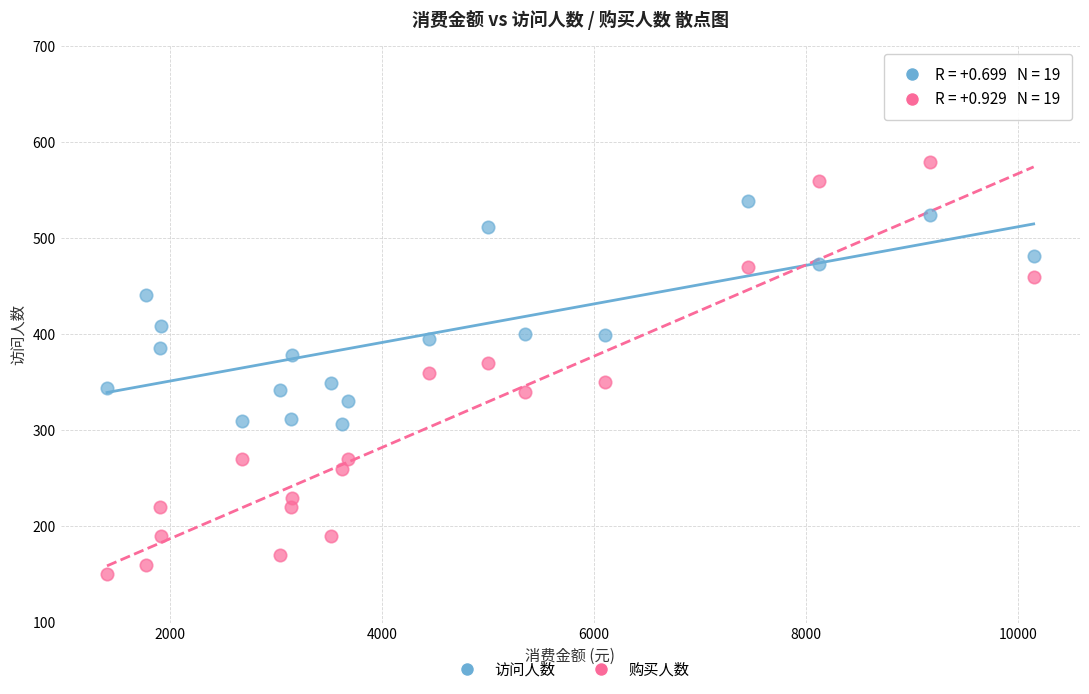

Across all data points, what is the range of Y values (max minus min)?

430